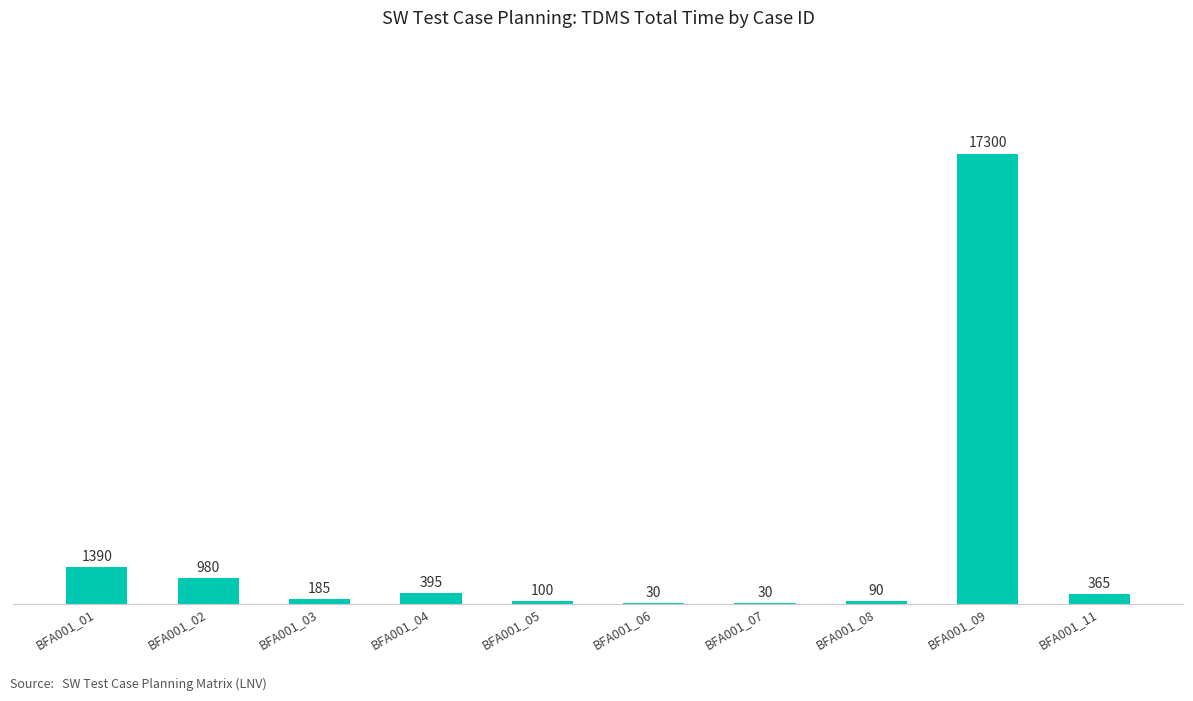

What is the sum of the values at BFA001_01 and BFA001_06?

1420